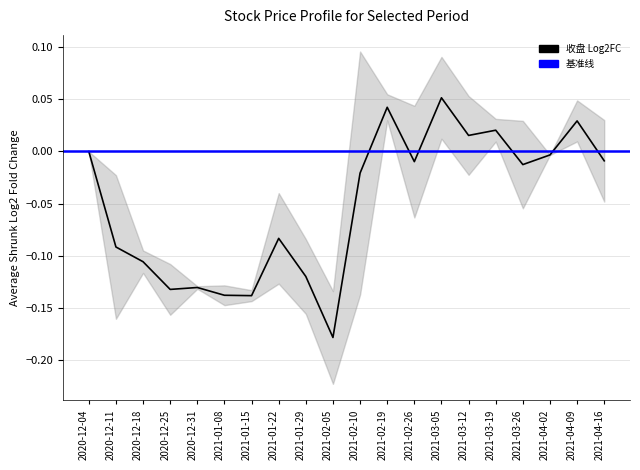

Which label corresponds to the smallest value in the chart?

2021-02-05